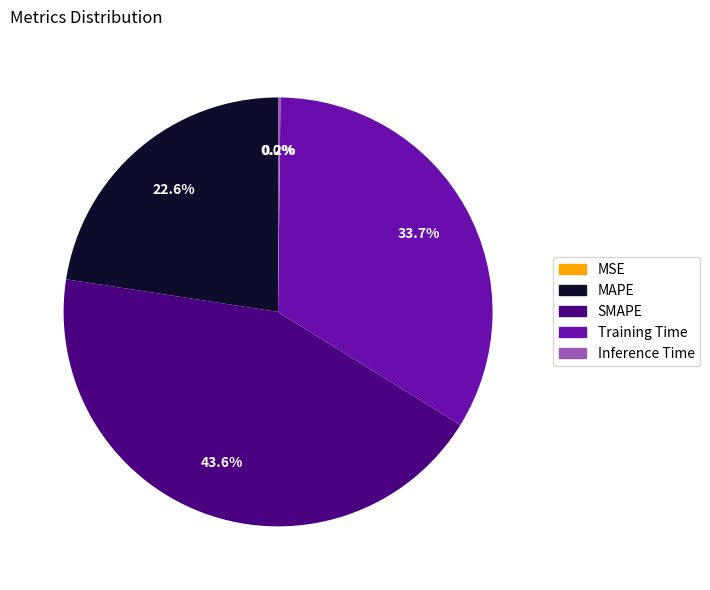

Approximately how many times larger is the value at MAPE compared to Training Time?

0.7